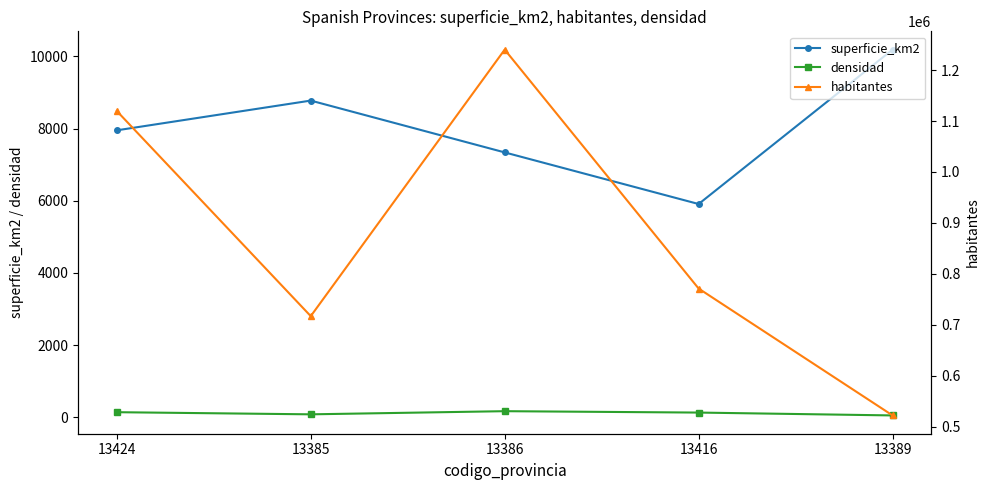

What is the value of the superficie_km2 point at the 4th from the left?

5908.2